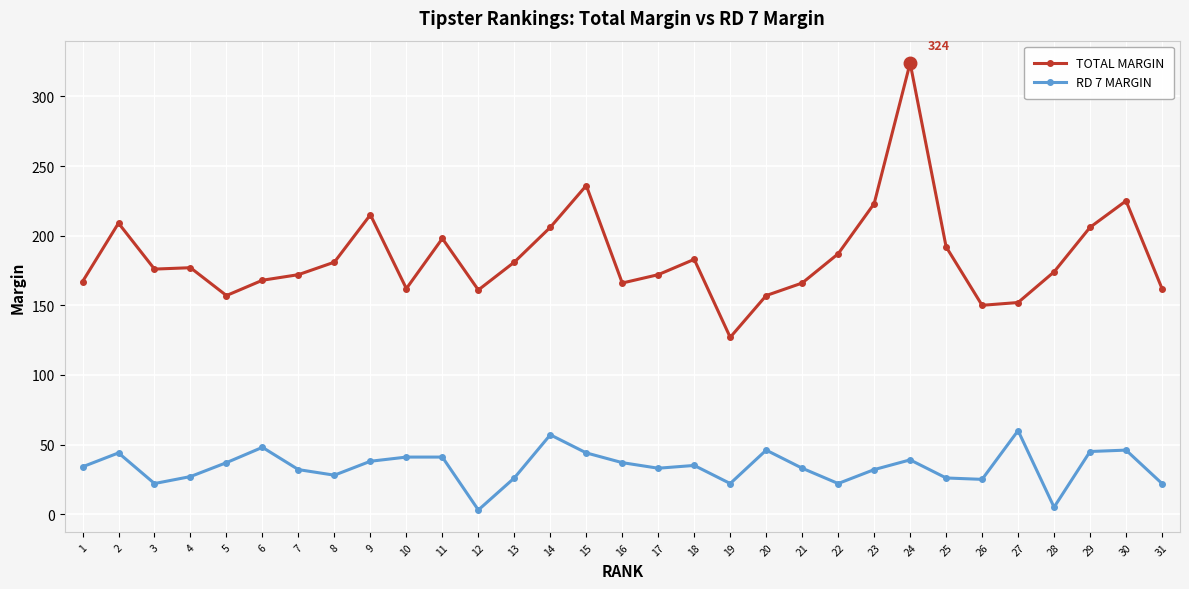

Is this an area chart (filled region under the line)?

No